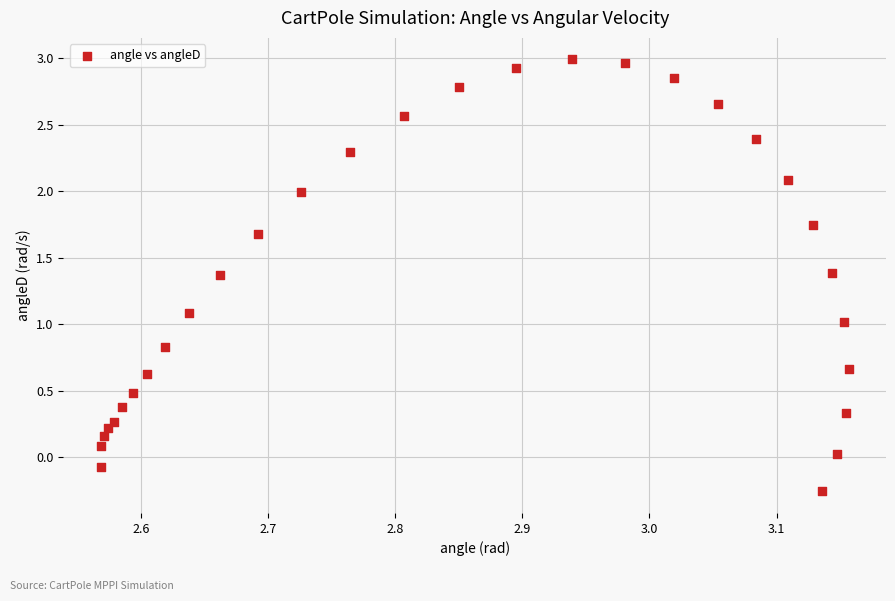

What is the range of X values (max minus min)?

0.6